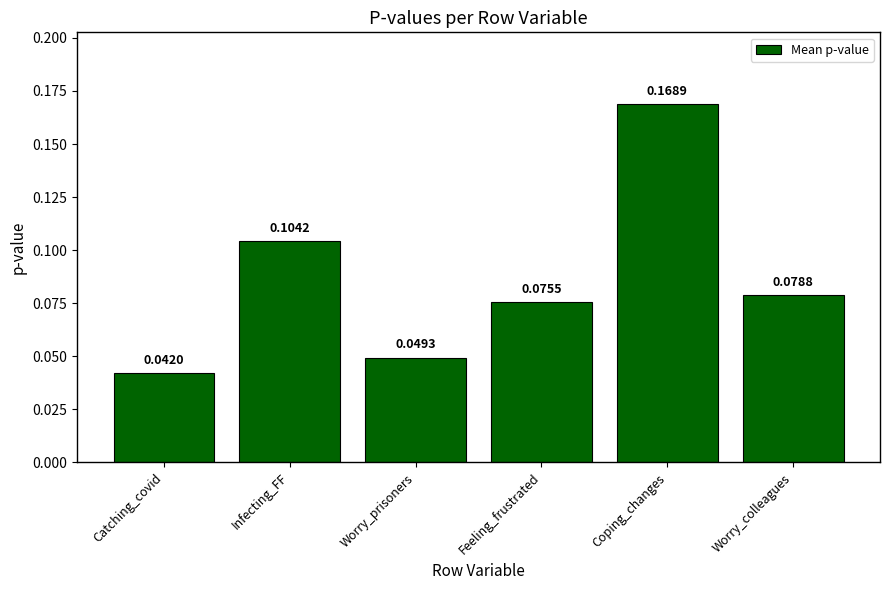

At which category does the chart reach its peak across all series?

Coping_changes